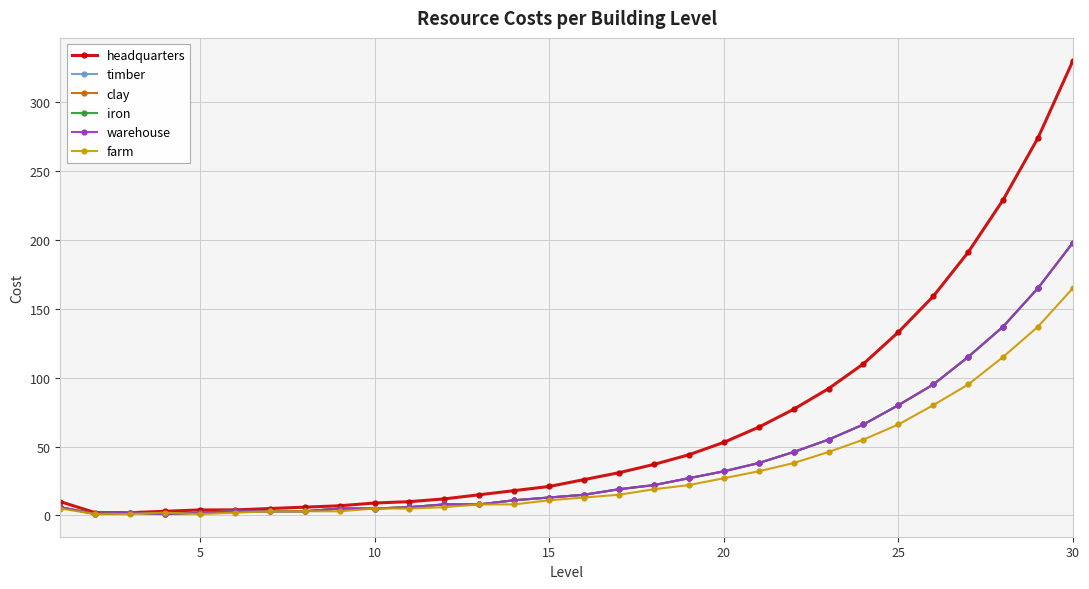

Is this an area chart (filled region under the line)?

No